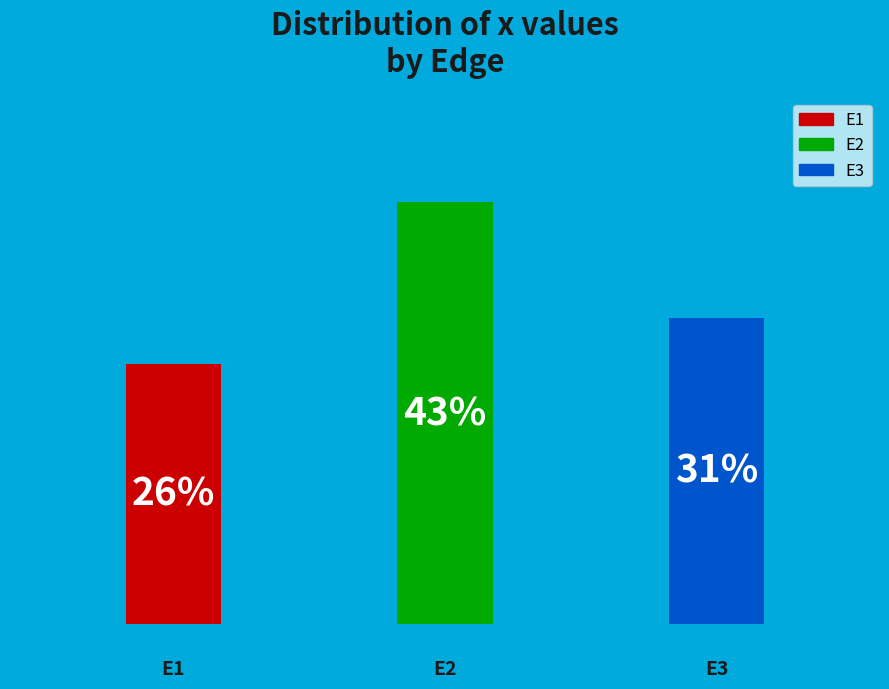

To the nearest percent, what is the average slice percentage?

33%